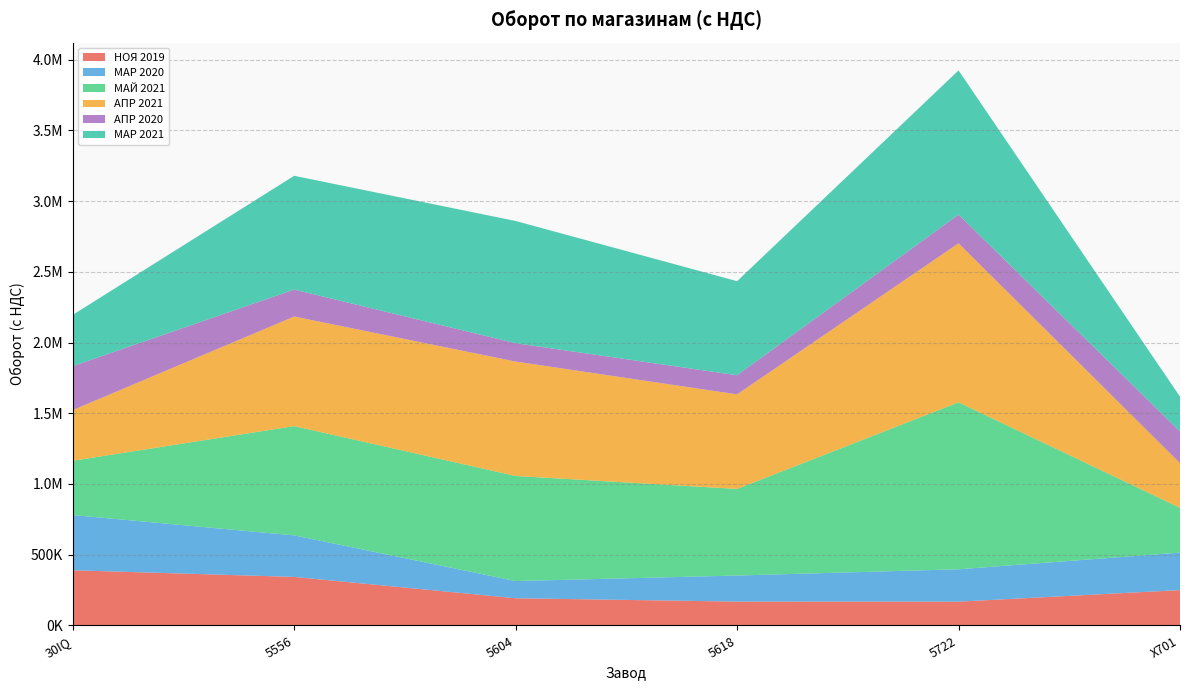

Reading right to left, transcribe all the data shown in this chart.

НОЯ 2019: 250004.3	168332.1	168778.0	192381.0	343237.4	390238.2
МАР 2020: 264891.2	228828.0	184196.5	121615.5	293596.9	390238.2
МАЙ 2021: 316883.8	1179888.5	612170.2	742825.1	772168.1	383686.8
АПР 2021: 315826.9	1124280.2	668397.4	808722.0	774816.6	358430.1
АПР 2020: 223691.8	202985.0	135168.9	129794.8	190603.2	310410.2
МАР 2021: 246139.3	1019361.0	664930.4	863819.8	804268.4	362510.1